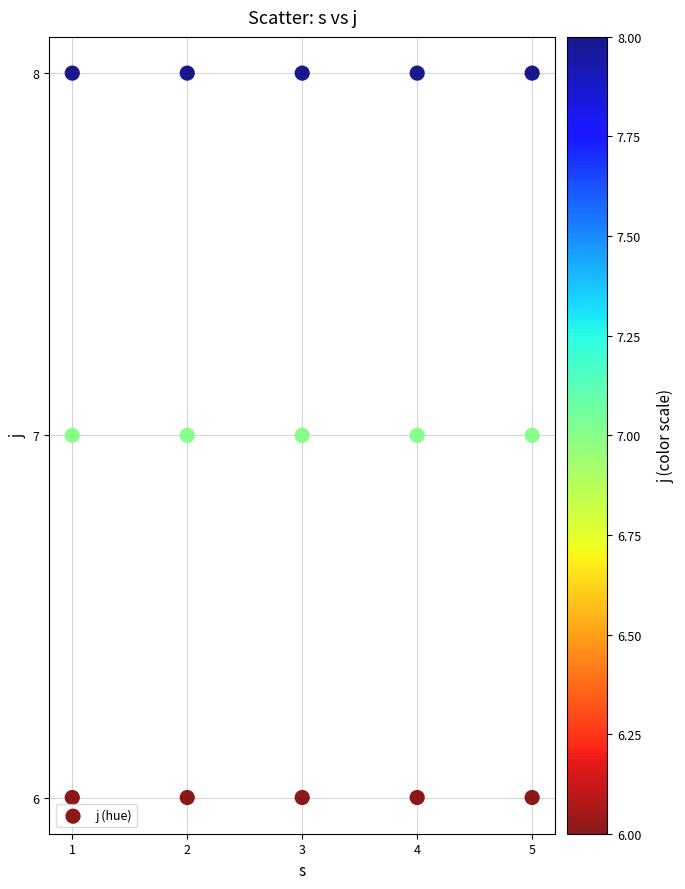

What is the range of X values (max minus min)?

4